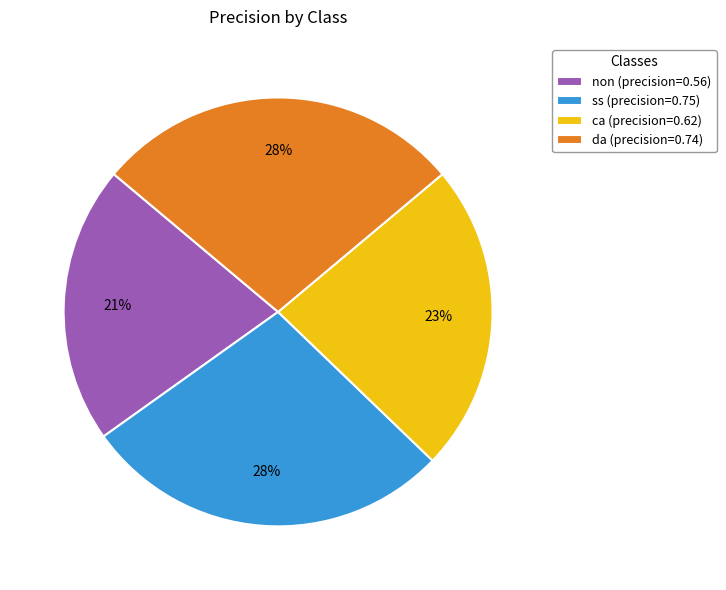

True or false: da accounts for 28% of the total.

True